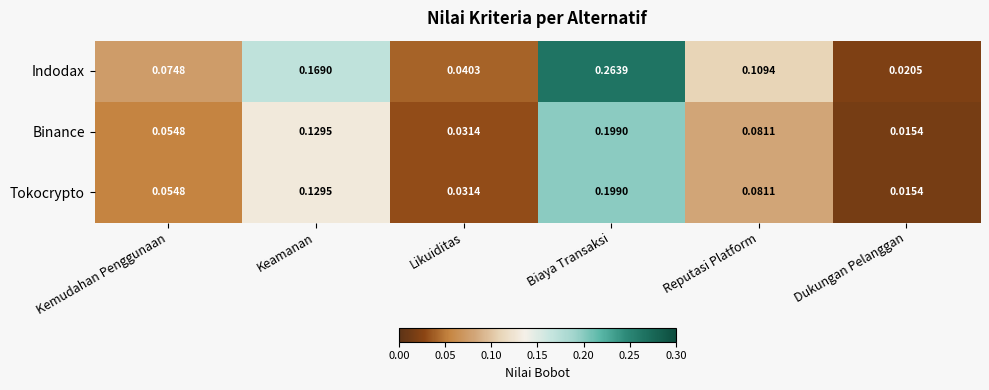

How many data points does each series have?

6